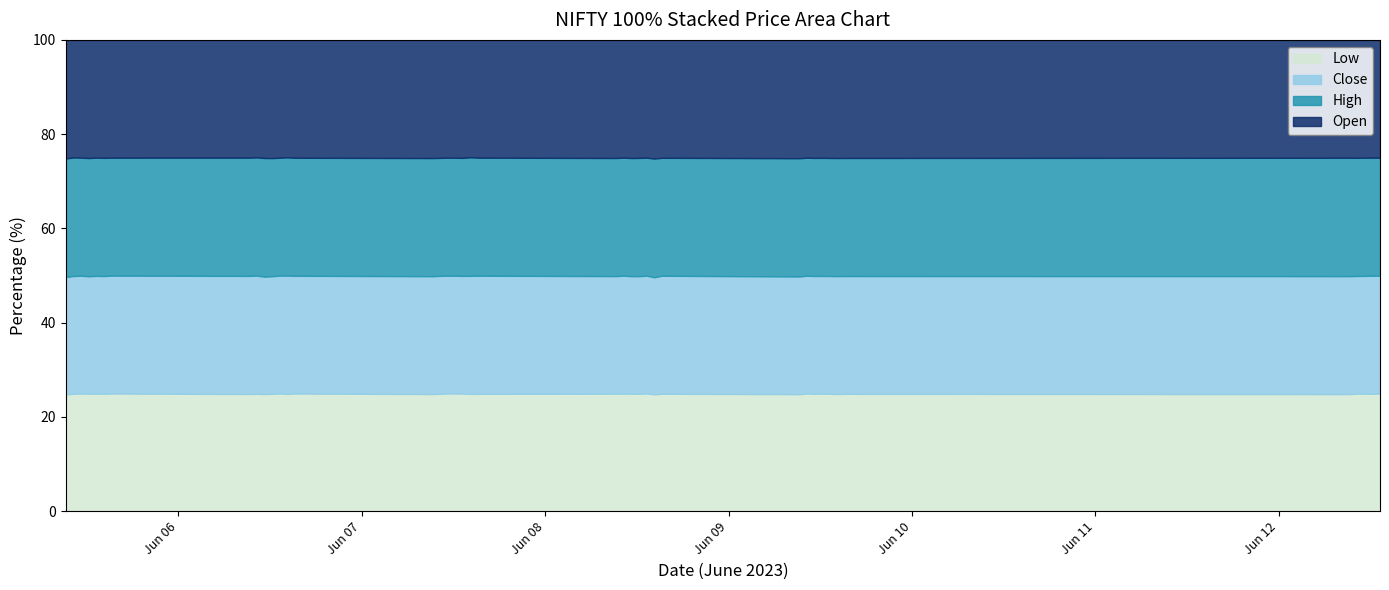

At which label is High closest to 6910?

2023-06-05 15:15